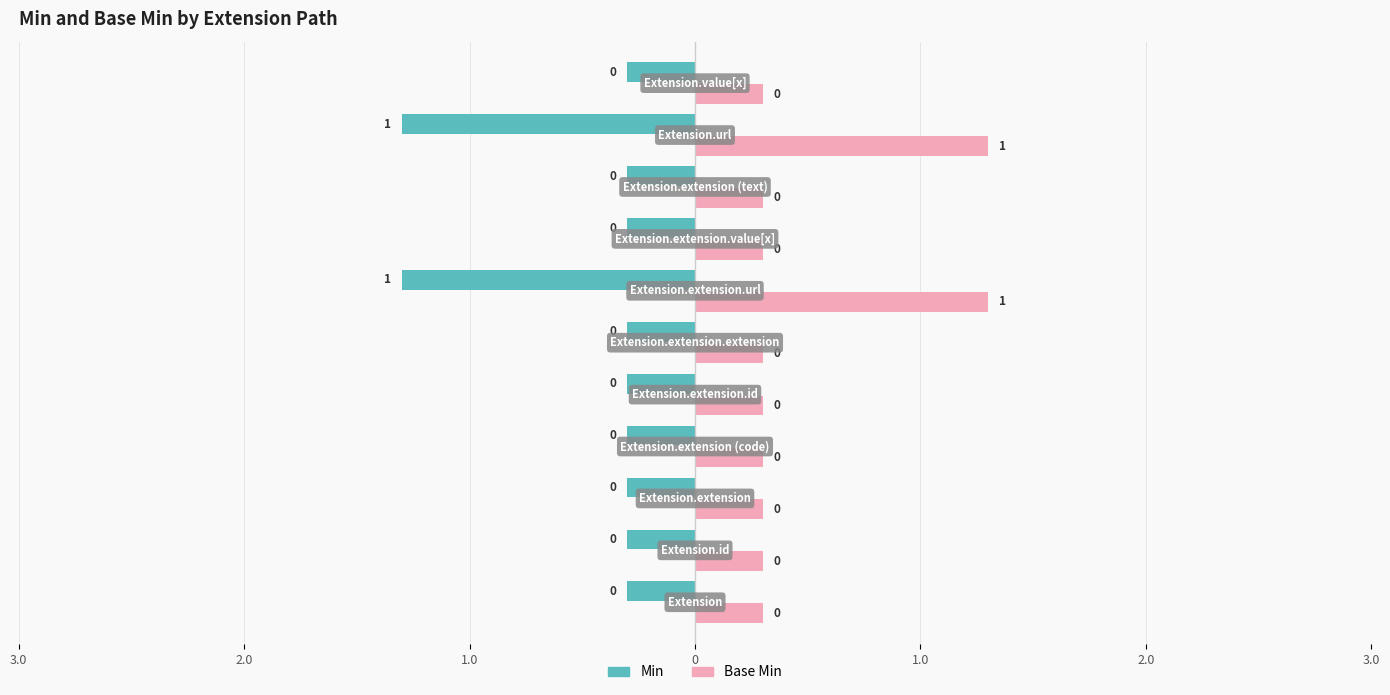

What is the greatest value displayed?

1